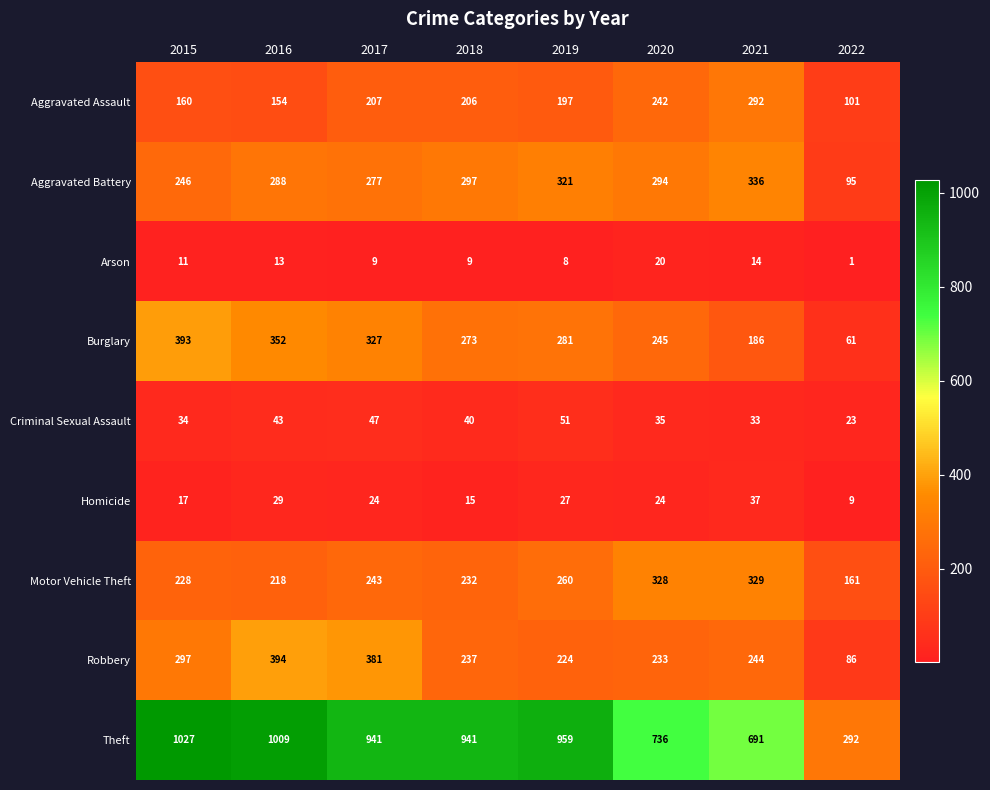

How many series are shown in this chart?

9